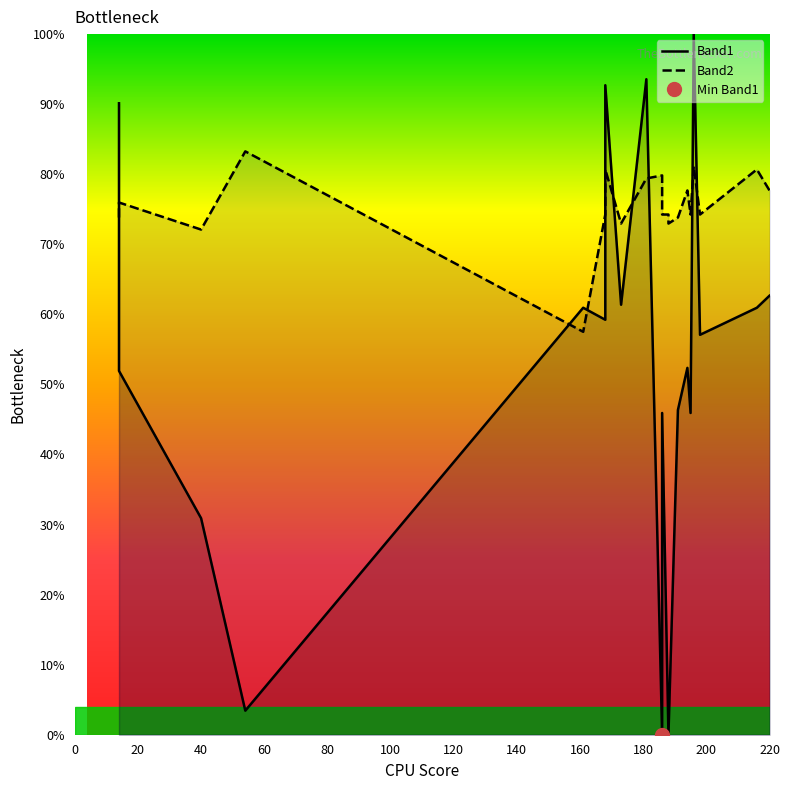

Which series has the largest total across all categories?

Band2